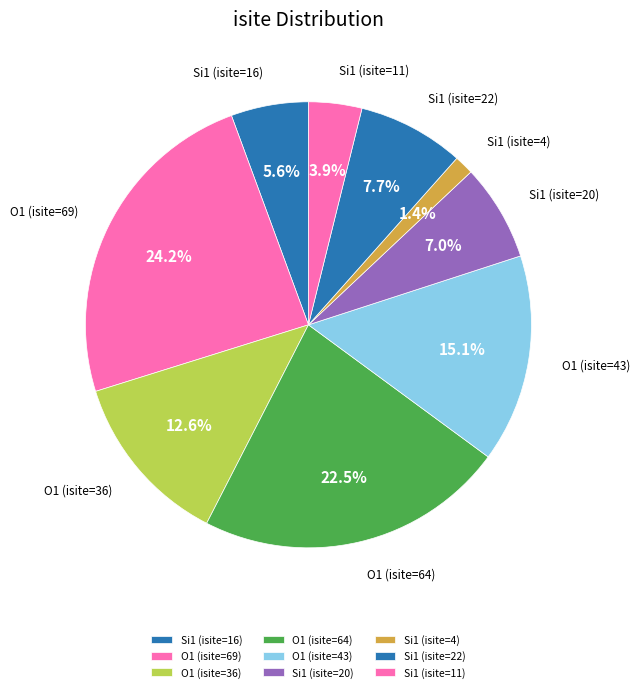

What is the largest slice in the pie chart?

O1 (isite=69)